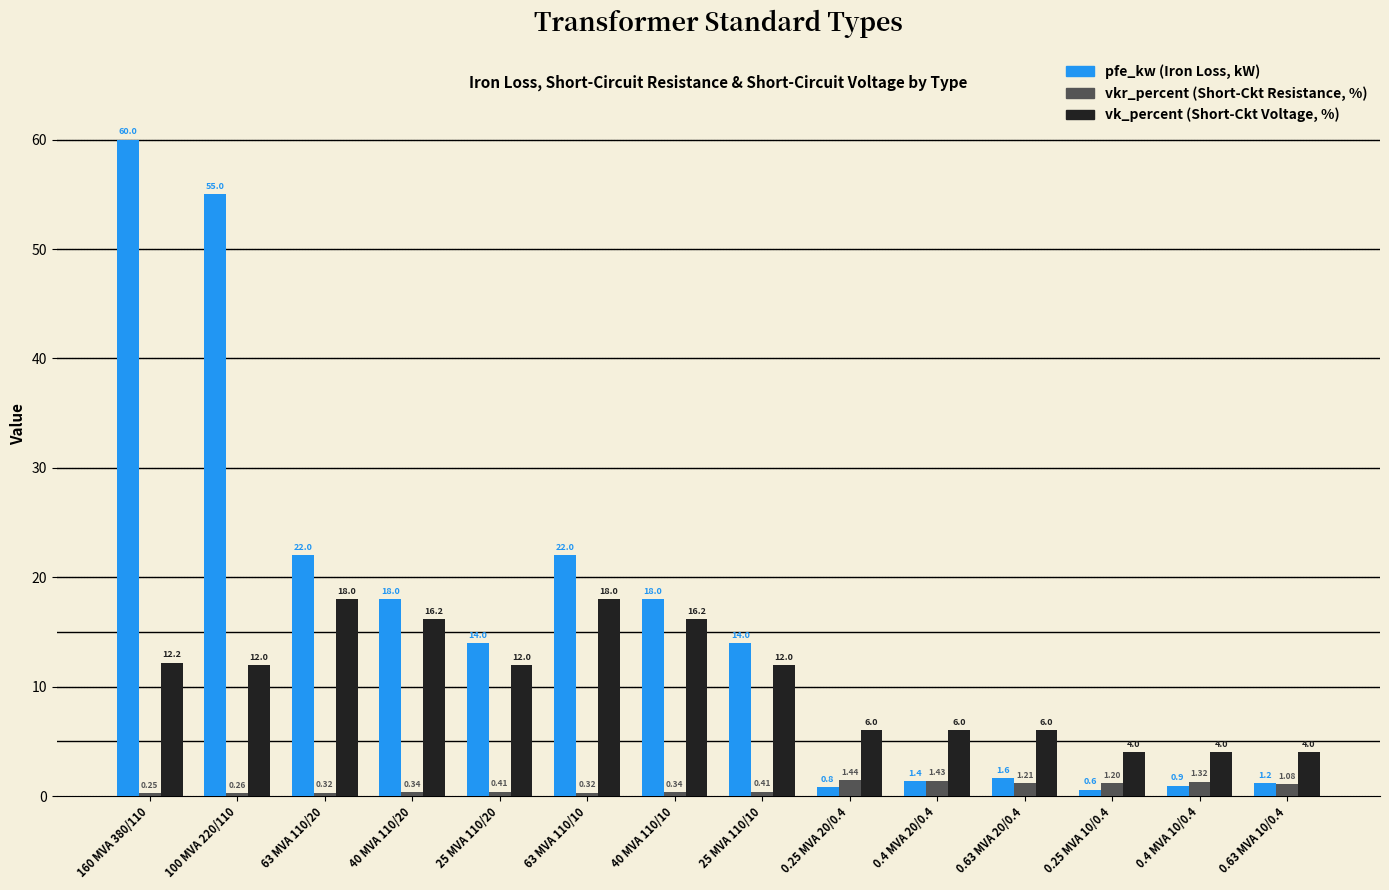

What is the spread (max minus min) of values at 0.25 MVA 20/0.4?

5.2